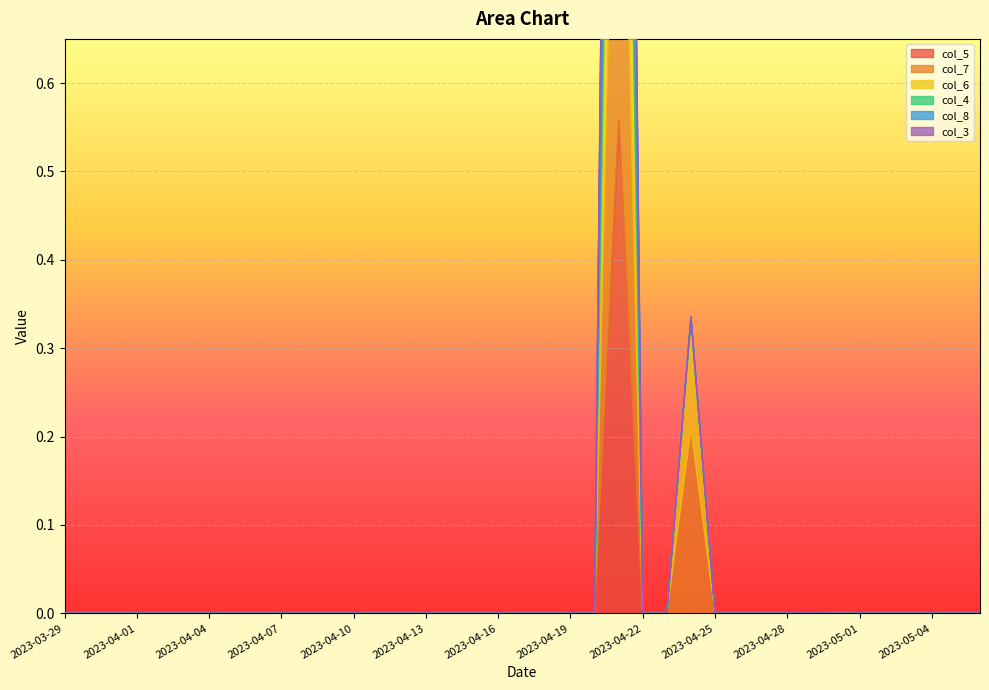

The value of col_4 at 2023-04-26 is 0.0. True or false?

True